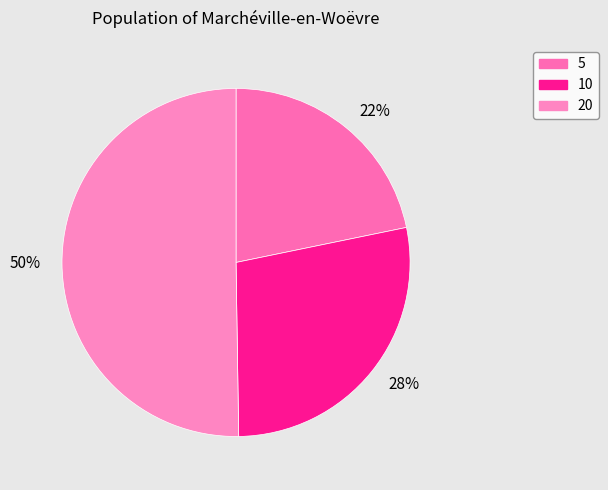

Is it true that 22% is 27% of the pie?

False